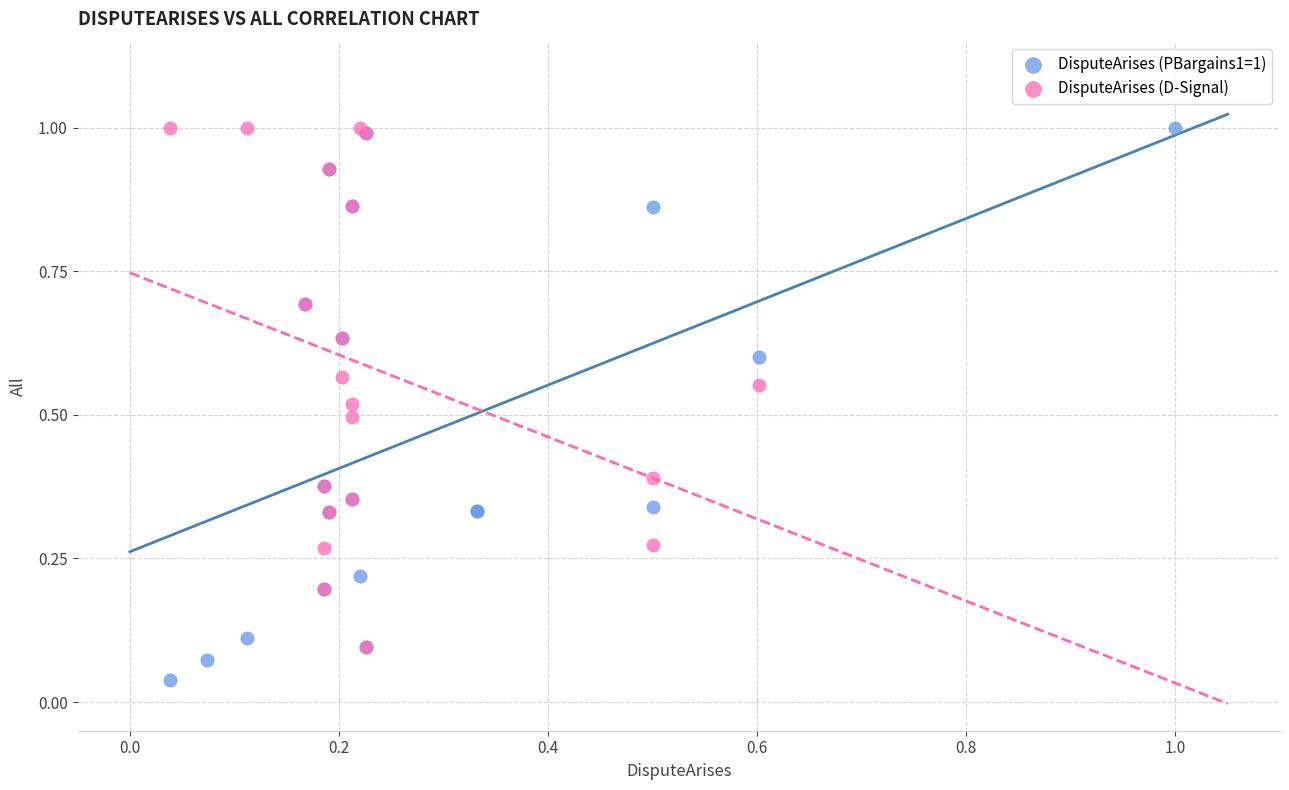

Which series contains the lowest Y value?

DisputeArises (PBargains1=1)